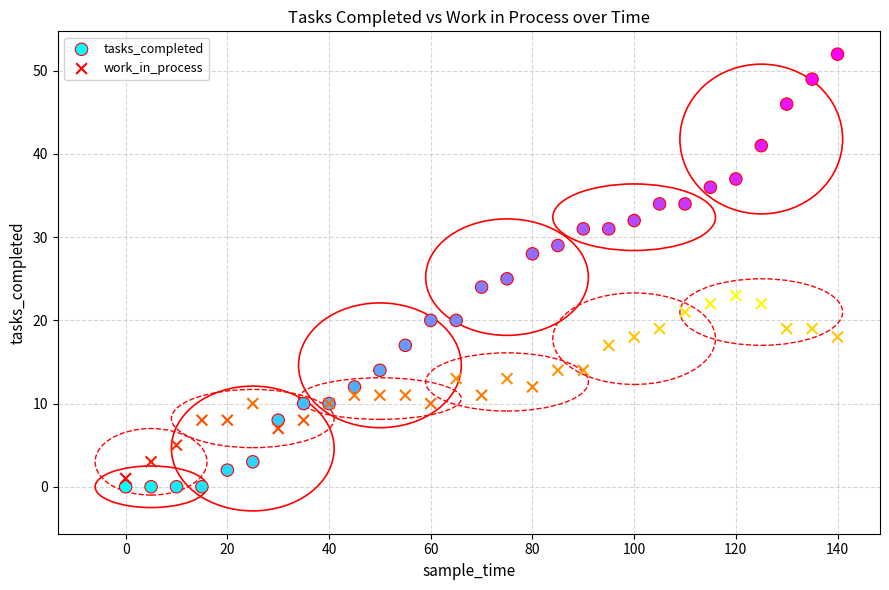

Which series contains the lowest Y value?

tasks_completed